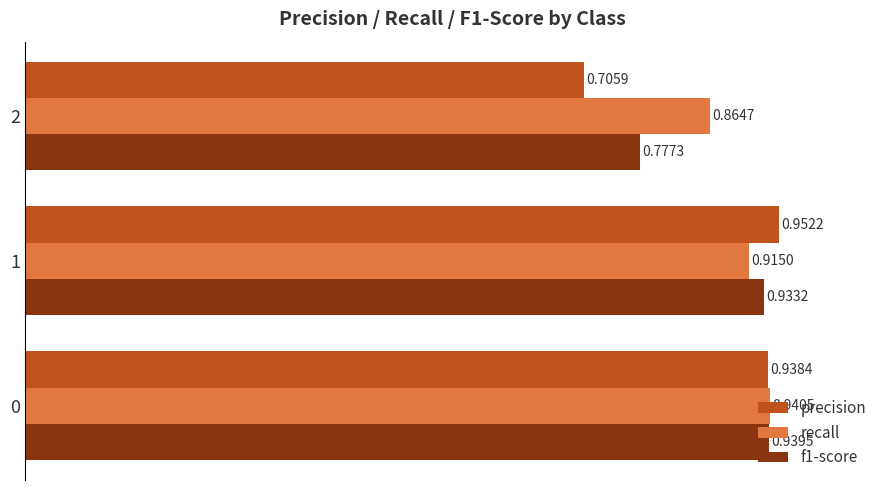

Is the value of recall at 0 greater than the value of precision at 0?

Yes